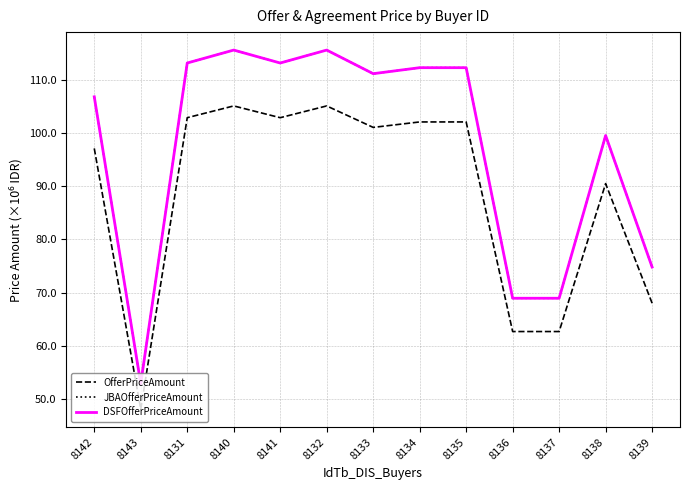

The OfferPriceAmount series shows 63.0 at 8142. True or false?

False